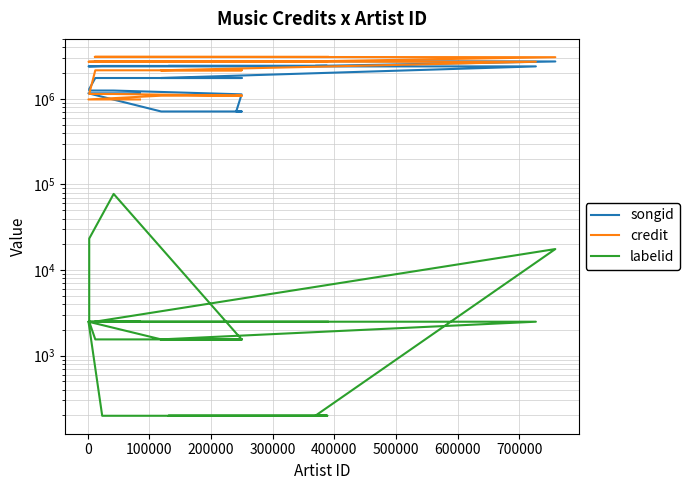

The songid series shows 703912 at 0. True or false?

False